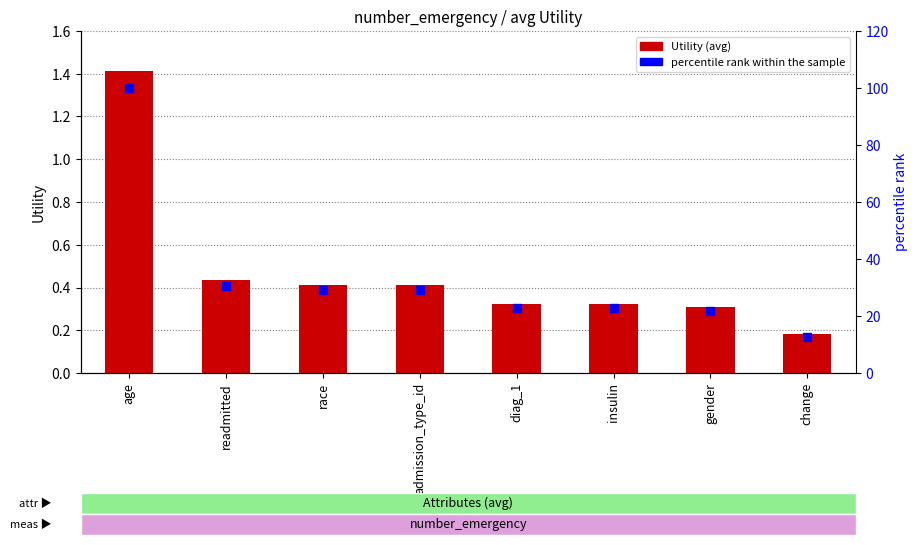

Which series has the largest total across all categories?

percentile rank within the sample